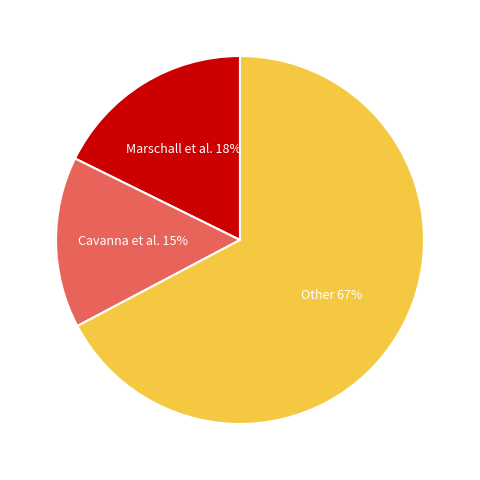

To the nearest percent, what is the difference between the largest and smallest slice percentages?

52%